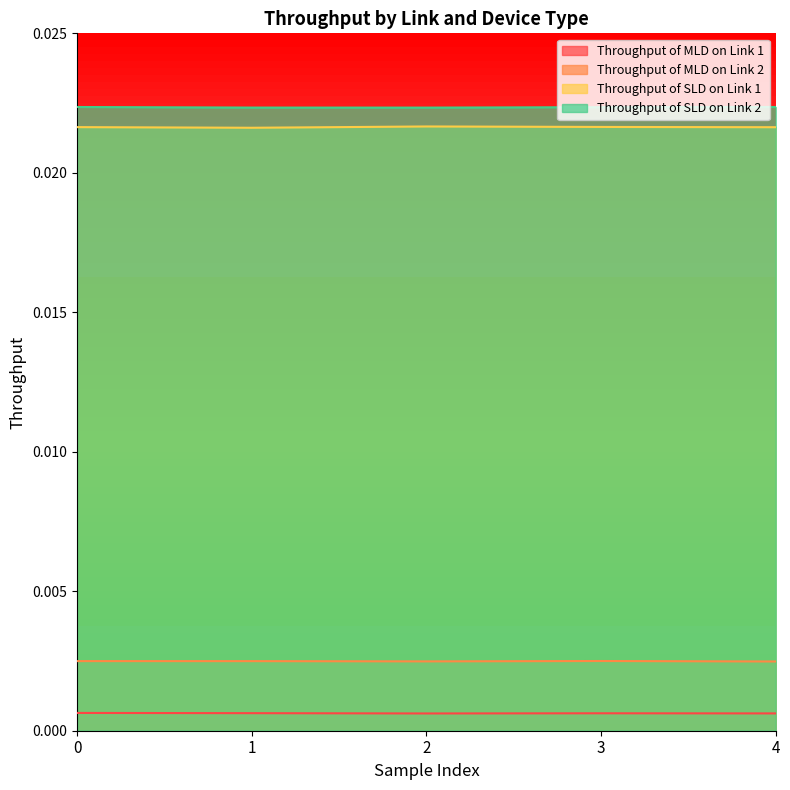

At how many categories does at least one series exceed 0?

5